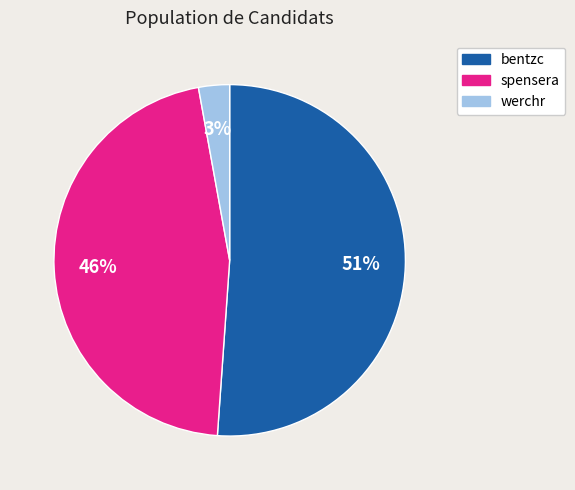

What is the majority slice?

bentzc